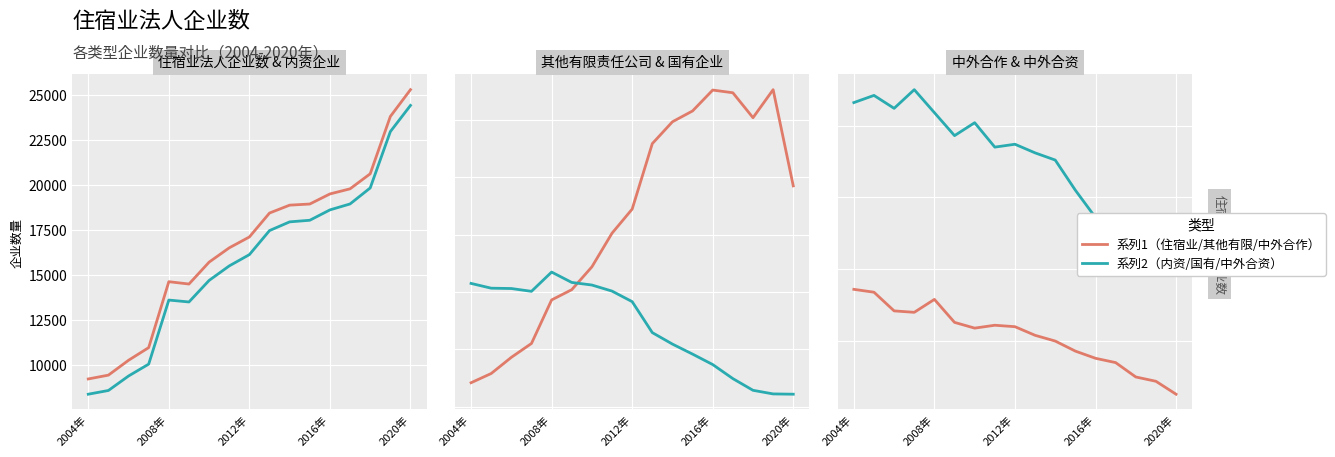

How many values in the 其他有限责任公司住宿业法人企业数 series are below 4443?

8